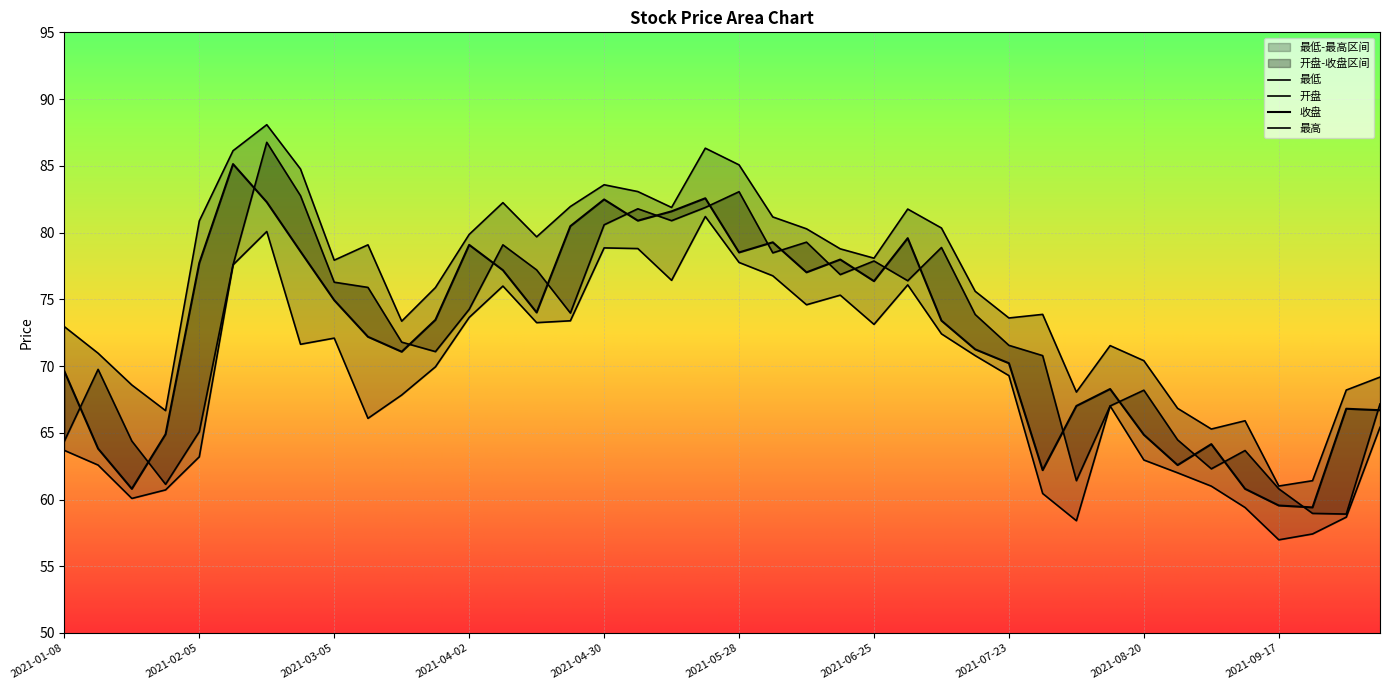

The value of 最低 at 2021-05-07 is 78.8. True or false?

True